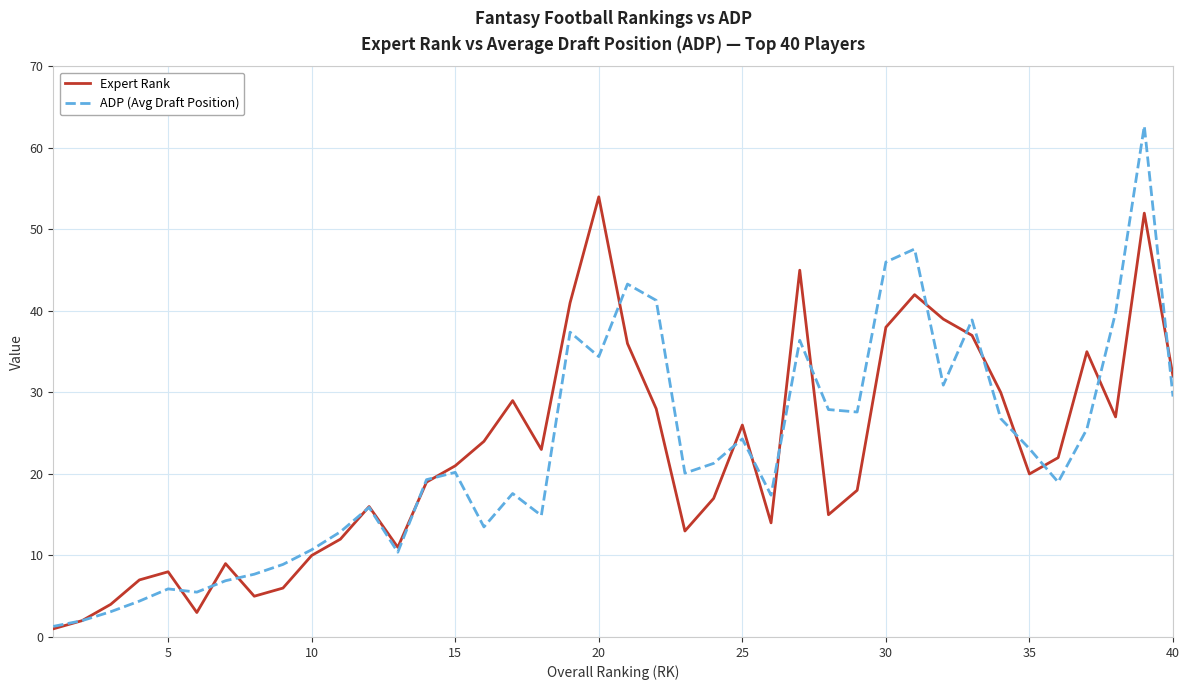

Which series has the widest spread of values?

ADP (Avg Draft Position)